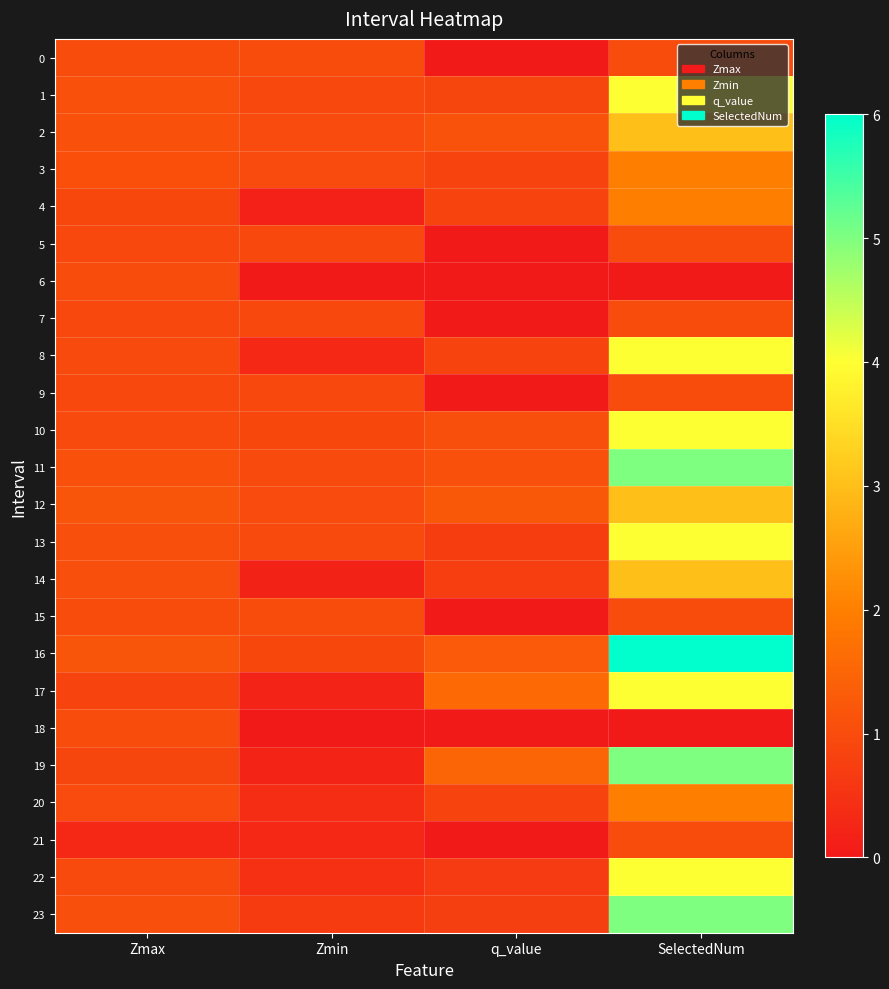

Reading left to right, extract all data points from this chart.

0: Zmax=1.0	Zmin=1.0	q_value=-0.0	SelectedNum=1.0
1: Zmax=1.1	Zmin=0.9	q_value=0.9	SelectedNum=4.0
2: Zmax=1.1	Zmin=1.0	q_value=1.1	SelectedNum=3.0
3: Zmax=1.1	Zmin=1.0	q_value=0.8	SelectedNum=2.0
4: Zmax=0.9	Zmin=0.2	q_value=0.8	SelectedNum=2.0
5: Zmax=0.9	Zmin=0.9	q_value=-0.0	SelectedNum=1.0
6: Zmax=1.0	Zmin=0.0	q_value=0.0	SelectedNum=0.0
7: Zmax=0.9	Zmin=0.9	q_value=-0.0	SelectedNum=1.0
8: Zmax=1.0	Zmin=0.3	q_value=0.8	SelectedNum=4.0
9: Zmax=0.9	Zmin=0.9	q_value=-0.0	SelectedNum=1.0
10: Zmax=1.0	Zmin=0.9	q_value=1.1	SelectedNum=4.0
11: Zmax=1.1	Zmin=1.0	q_value=1.1	SelectedNum=5.0
12: Zmax=1.2	Zmin=1.0	q_value=1.2	SelectedNum=3.0
13: Zmax=1.1	Zmin=1.0	q_value=0.7	SelectedNum=4.0
14: Zmax=1.1	Zmin=0.2	q_value=0.7	SelectedNum=3.0
15: Zmax=1.0	Zmin=1.0	q_value=-0.0	SelectedNum=1.0
16: Zmax=1.2	Zmin=0.9	q_value=1.3	SelectedNum=6.0
17: Zmax=0.8	Zmin=0.2	q_value=1.6	SelectedNum=4.0
18: Zmax=1.0	Zmin=0.0	q_value=0.0	SelectedNum=0.0
19: Zmax=0.9	Zmin=0.2	q_value=1.5	SelectedNum=5.0
20: Zmax=1.0	Zmin=0.4	q_value=0.8	SelectedNum=2.0
21: Zmax=0.3	Zmin=0.3	q_value=-0.0	SelectedNum=1.0
22: Zmax=1.0	Zmin=0.5	q_value=0.7	SelectedNum=4.0
23: Zmax=1.1	Zmin=0.7	q_value=0.7	SelectedNum=5.0